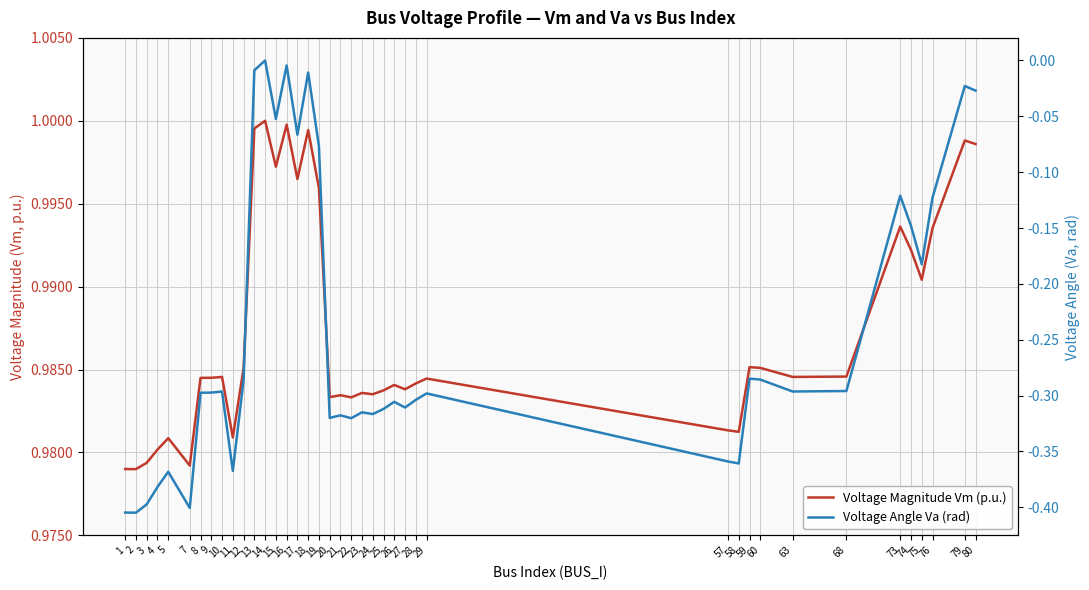

Reading left to right, transcribe all the data shown in this chart.

Voltage Magnitude Vm (p.u.): 1.0	1.0	1.0	1.0	1.0	1.0	1.0	1.0	1.0	1.0	1.0	1.0	1.0	1.0	1.0	1.0	1.0	1.0	1.0	1.0	1.0	1.0	1.0	1.0	1.0	1.0	1.0	1.0	1.0	1.0	1.0	1.0	1.0	1.0	1.0	1.0	1.0	1.0	1.0	1.0
Voltage Angle Va (rad): -0.4	-0.4	-0.4	-0.4	-0.4	-0.4	-0.3	-0.3	-0.3	-0.4	-0.3	-0.0	0.0	-0.1	-0.0	-0.1	-0.0	-0.1	-0.3	-0.3	-0.3	-0.3	-0.3	-0.3	-0.3	-0.3	-0.3	-0.3	-0.4	-0.4	-0.3	-0.3	-0.3	-0.3	-0.1	-0.1	-0.2	-0.1	-0.0	-0.0